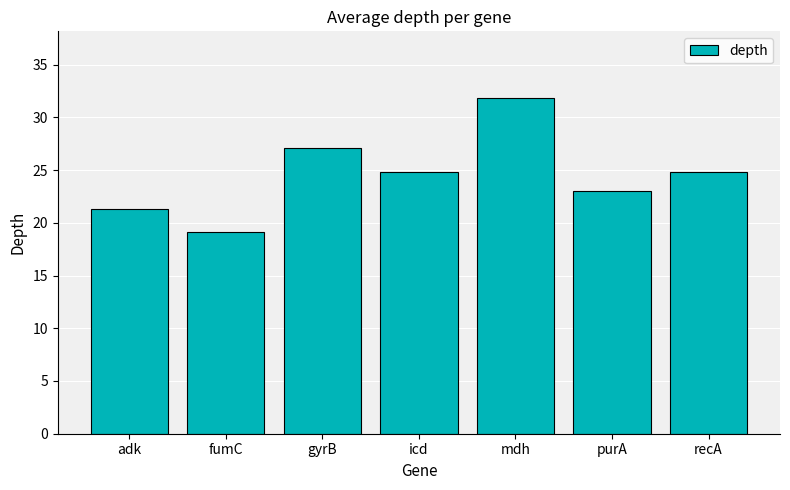

Reading left to right, what are all the values shown in this chart?

adk=21.3	fumC=19.1	gyrB=27.1	icd=24.8	mdh=31.8	purA=23.0	recA=24.8